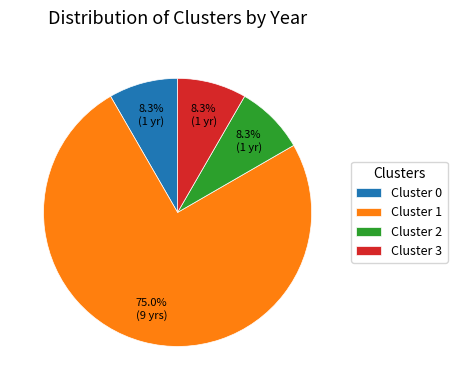

What is the largest slice in the pie chart?

Cluster 1